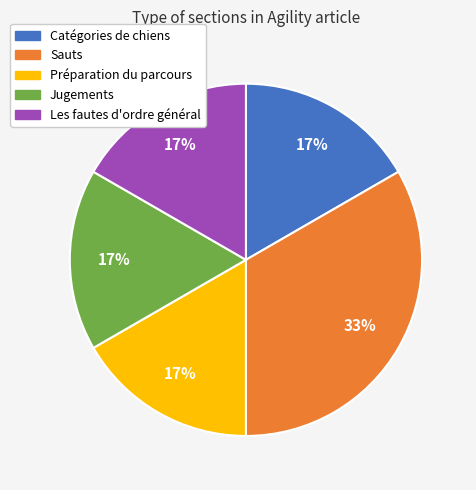

Which category has the biggest portion of the pie?

Sauts